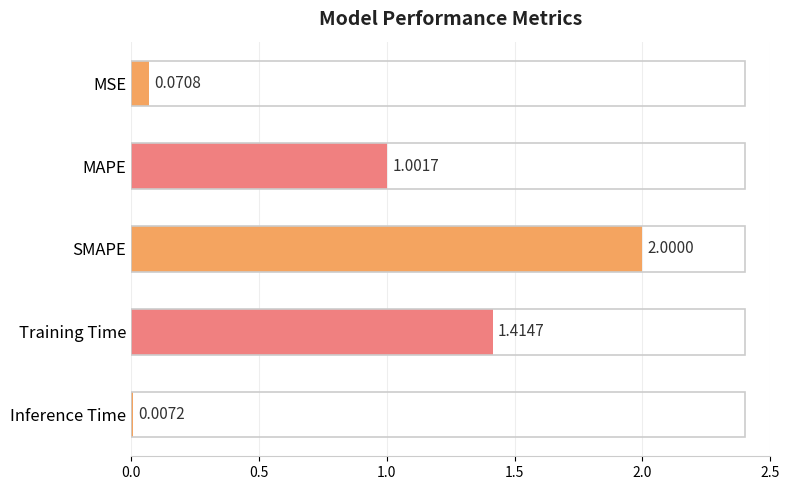

Where is the data nearest to the value 1?

MAPE